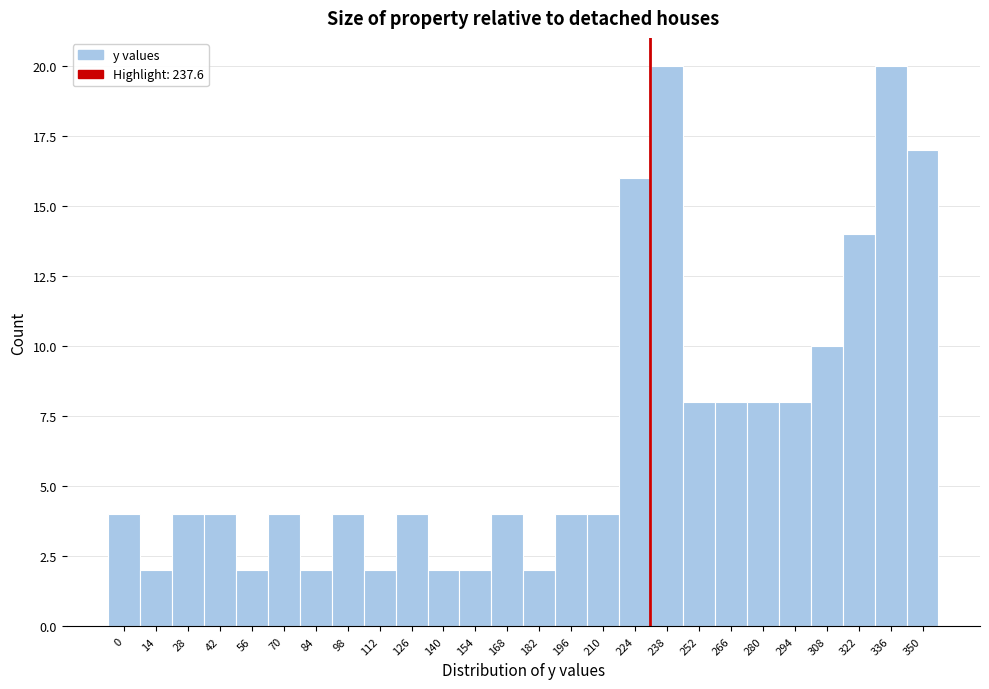

Reading left to right, transcribe all the data shown in this chart.

0=4	14=2	28=4	42=4	56=2	70=4	84=2	98=4	112=2	126=4	140=2	154=2	168=4	182=2	196=4	210=4	224=16	238=20	252=8	266=8	280=8	294=8	308=10	322=14	336=20	350=17